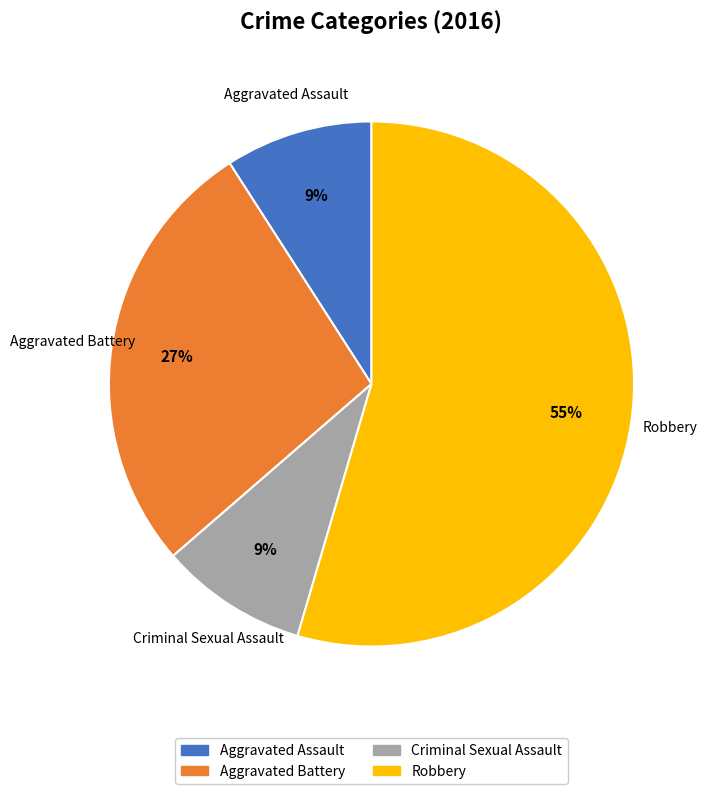

Do Aggravated Battery and Criminal Sexual Assault together represent more than half of the pie?

No